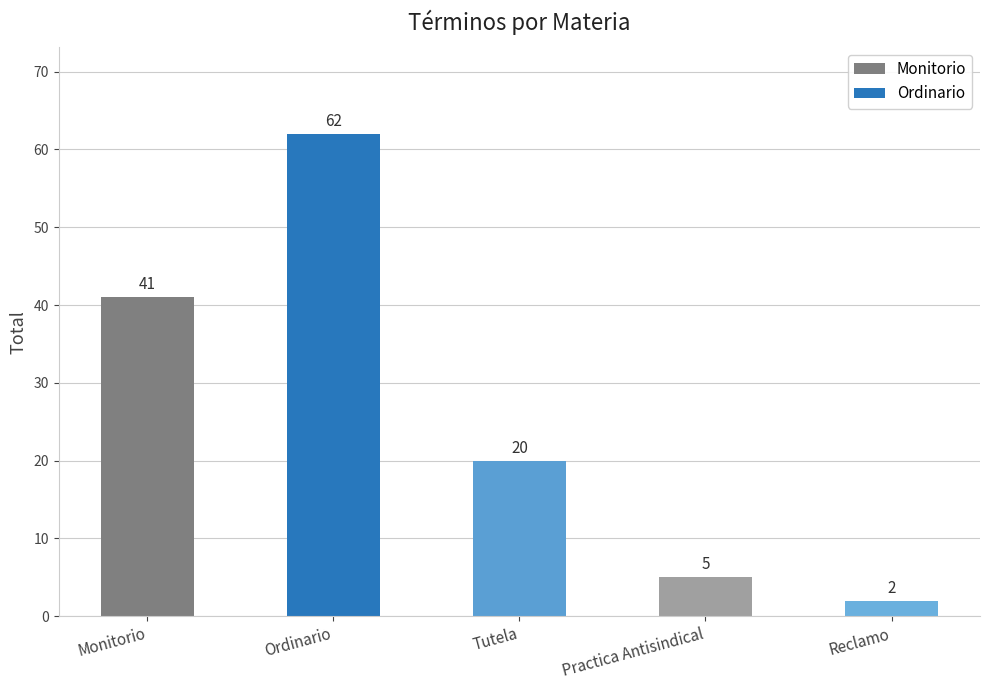

List the labels in order of value, smallest first.

Reclamo, Practica Antisindical, Tutela, Monitorio, Ordinario